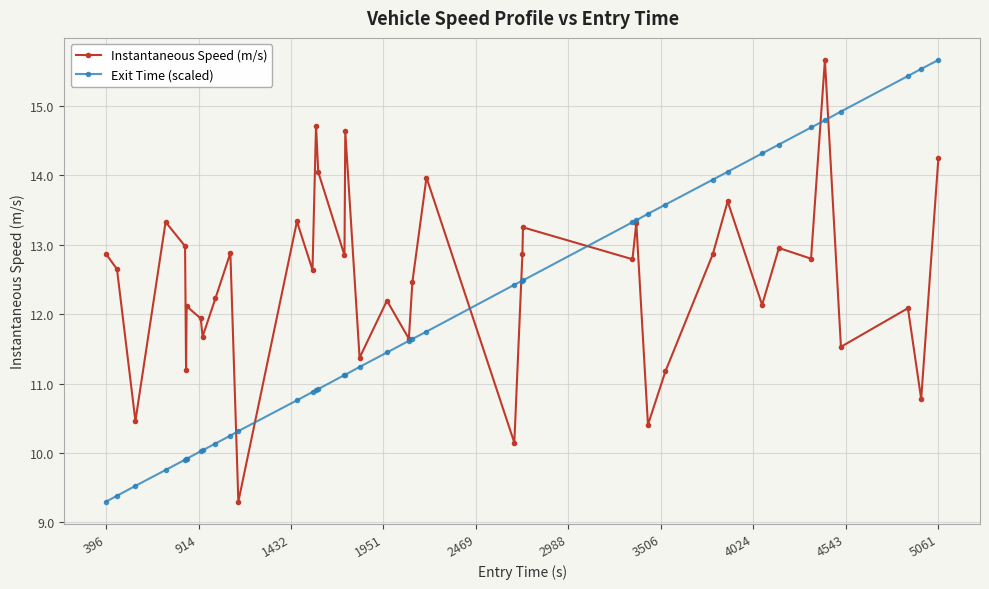

What is the value of the Instantaneous Speed (m/s) point at the 25th from the left?

12.9